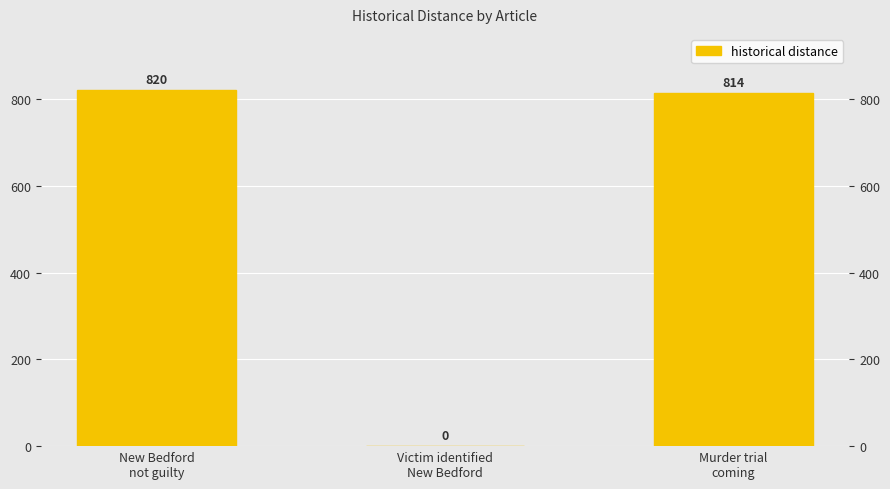

Between Victim identified
New Bedford and Murder trial
coming, which is larger?

Murder trial
coming